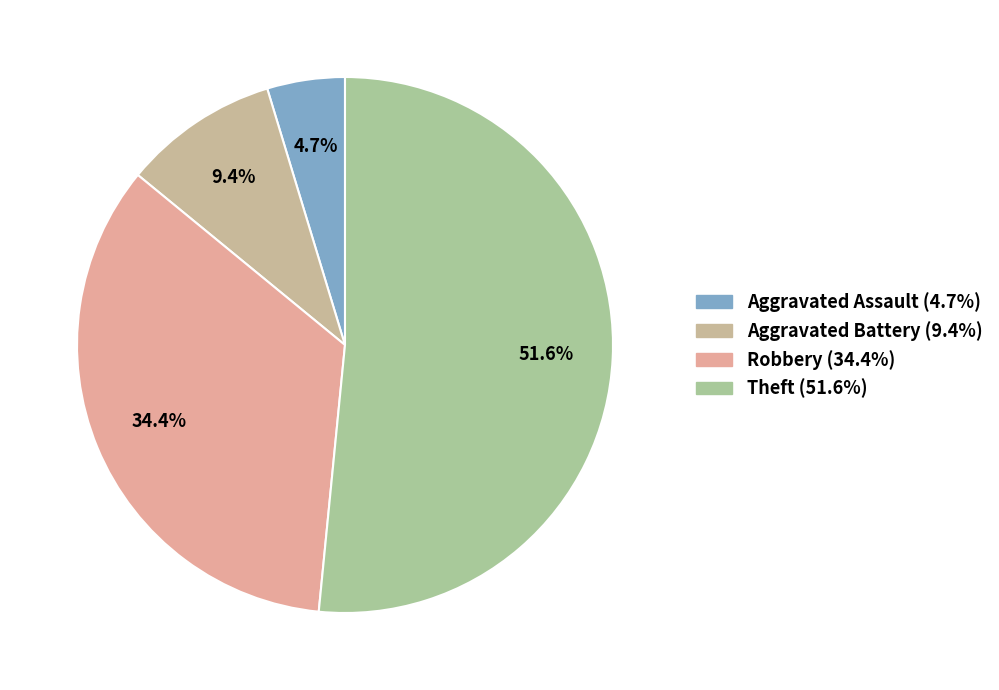

Does Aggravated Assault represent more than half of the total?

No